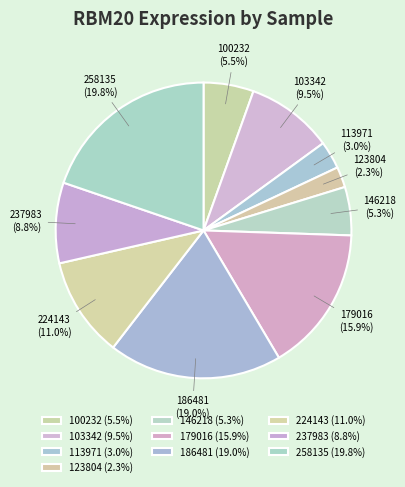

Between 113971 and 186481, which is larger?

186481